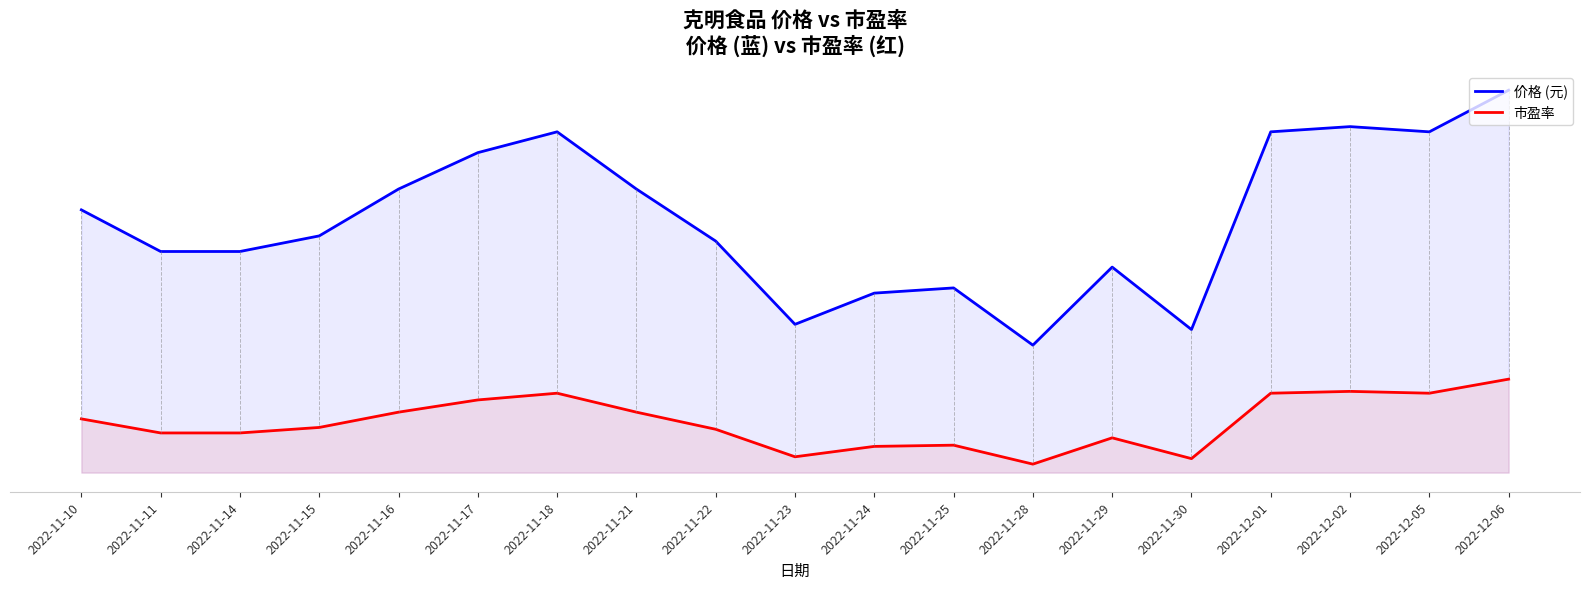

The value of 价格 (元) at 2022-12-05 is 80.2. True or false?

True